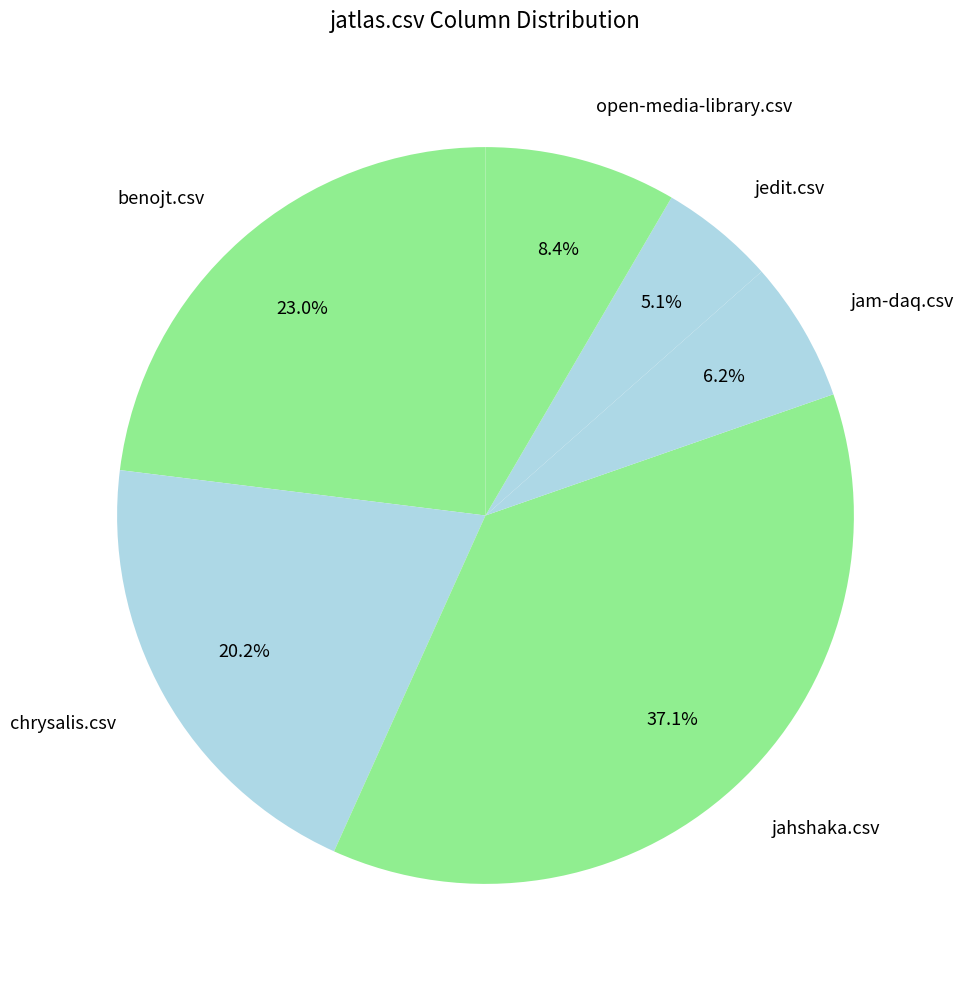

Do jahshaka.csv and open-media-library.csv together represent more than half of the pie?

No